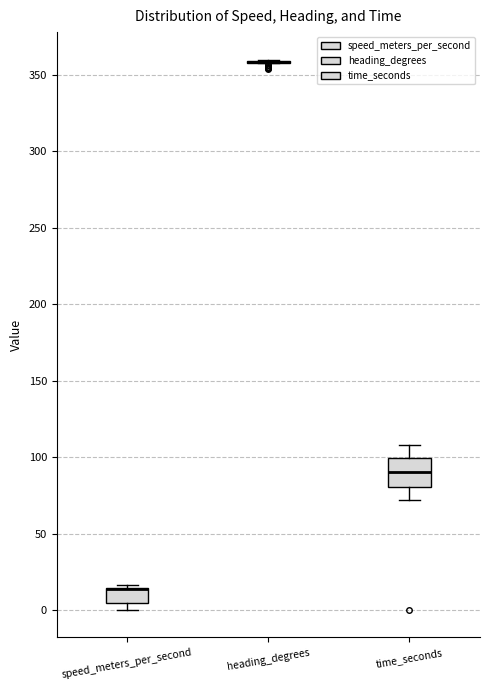

Comparing the boxes themselves (not the whiskers), which one is the tallest?

time_seconds